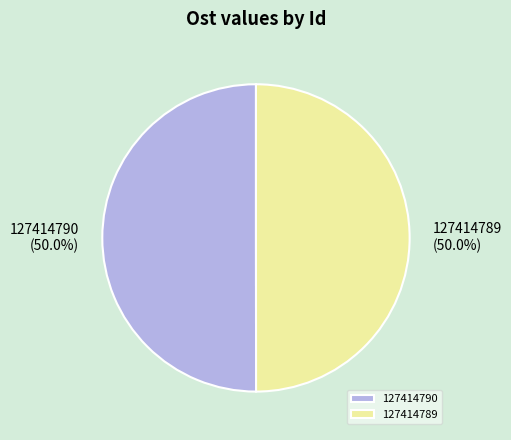

Combined, what portion of the pie is 127414789 and 127414790?

100.0%